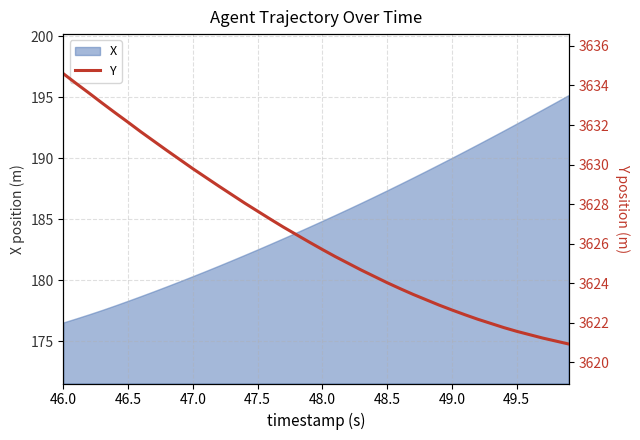

What is the maximum value for X?

195.2